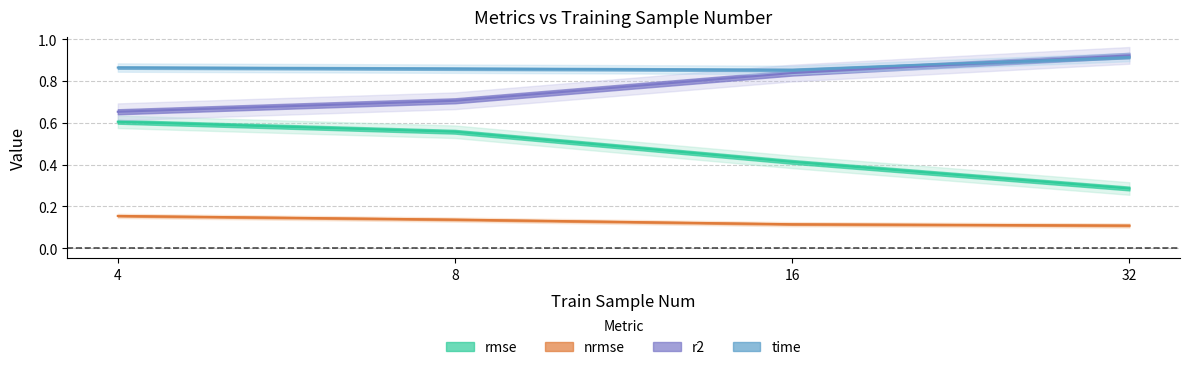

Rank the series by their maximum value, from highest to lowest.

r2, time, rmse, nrmse